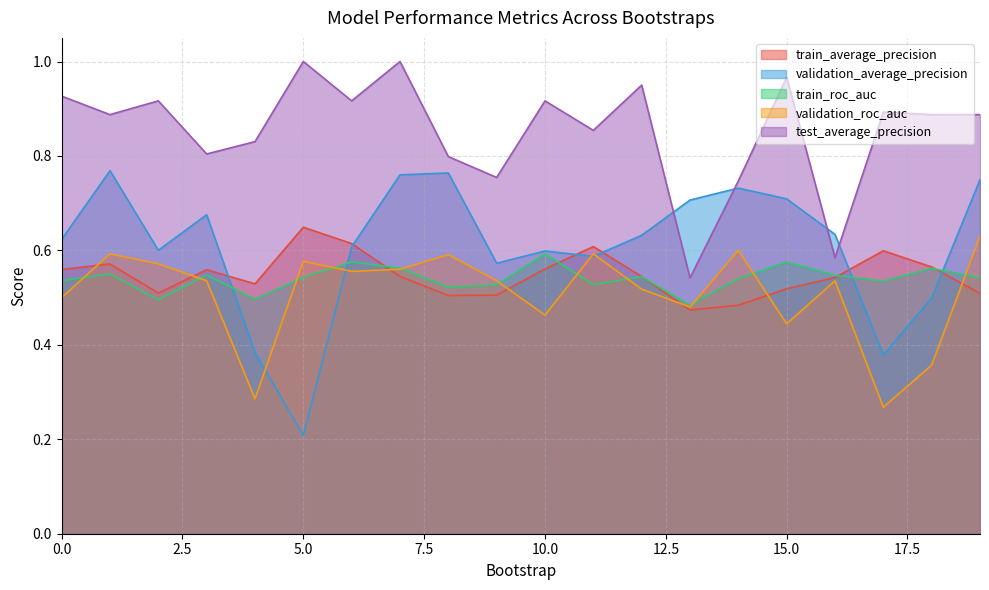

Where is validation_average_precision nearest to the value 0?

5.0